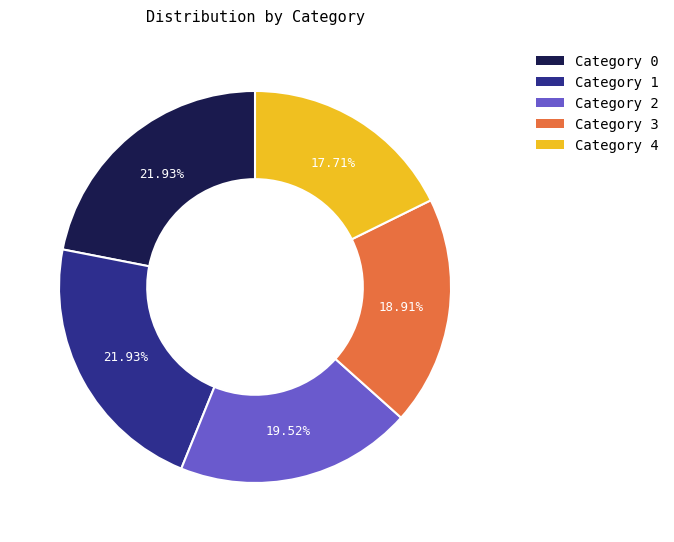

Does any single category account for the majority?

No